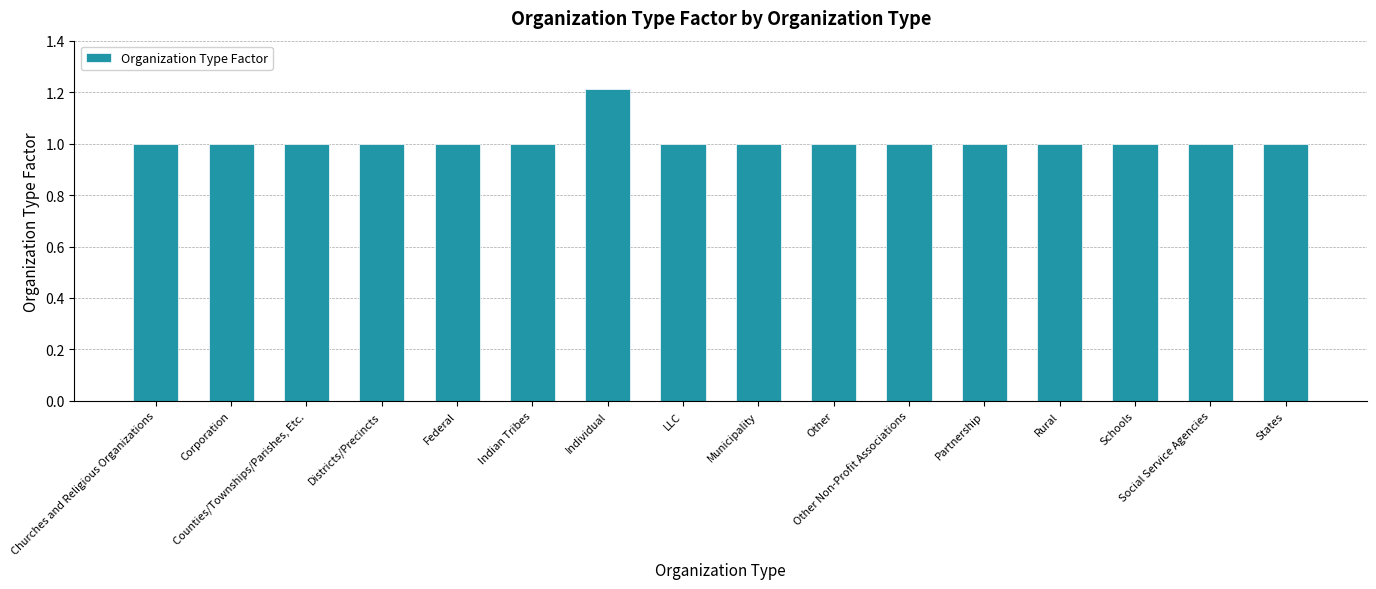

The chart shows a value of 2.0 at Individual. True or false?

False